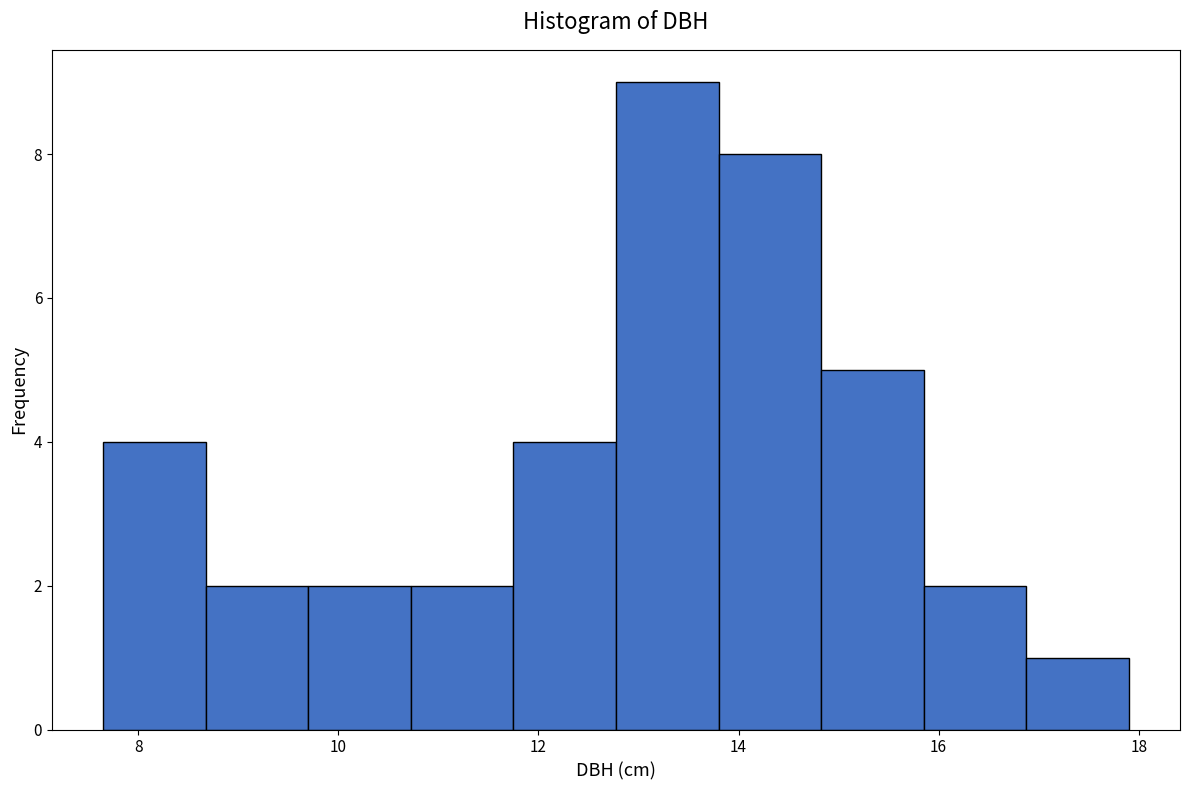

How tall is the bar that spans 7.6 to 8.6 on the x-axis? Neither the bar edges nor the heights are printed on the chart, so give them approximately, as read against the axes.

4